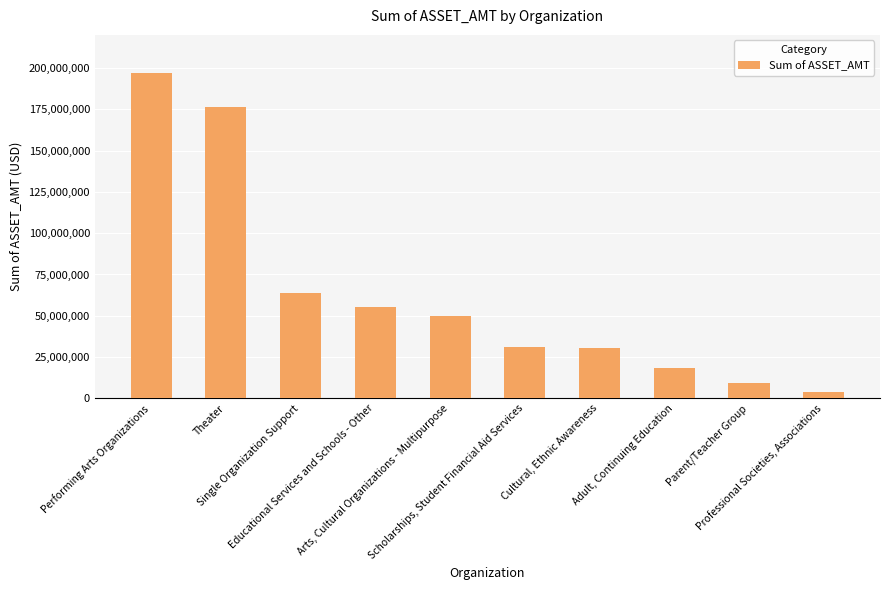

What is the minimum value shown in the chart?

3909513